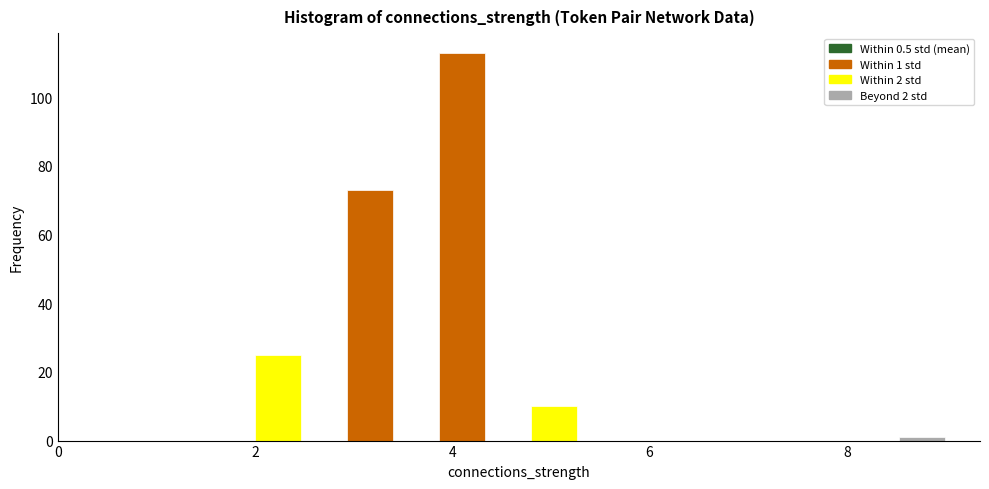

Around what value on the x-axis is the tallest bar? Give the approximate position of its centre, as read against the axis.

4.2